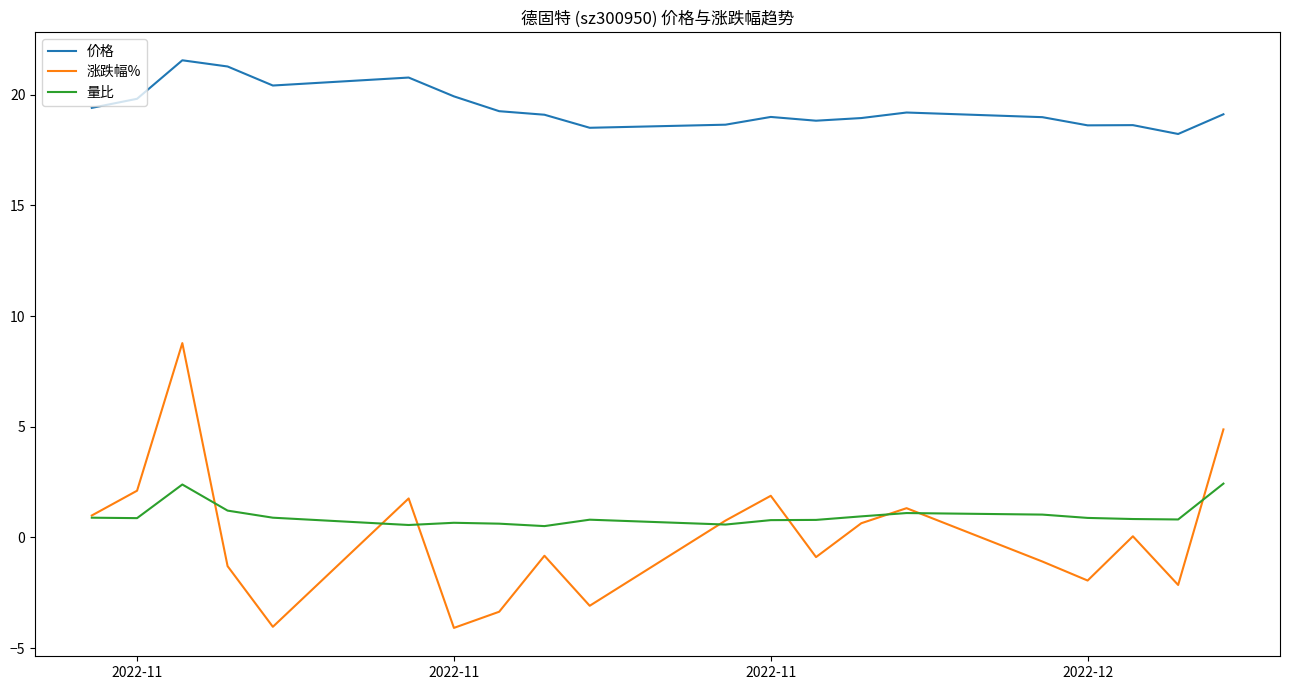

True or false: 价格 and 涨跌幅% intersect in this chart.

False